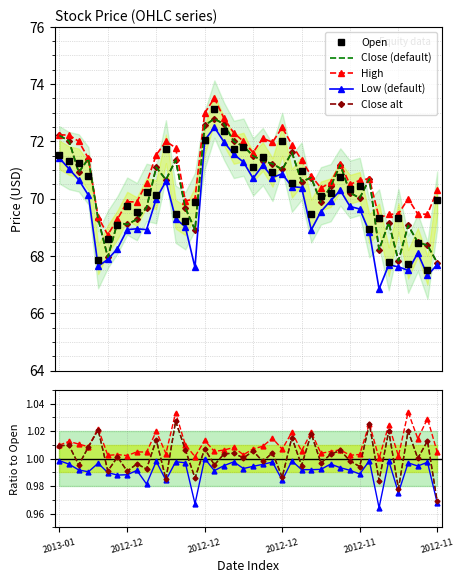

Reading left to right, extract all data points from this chart.

Open: 71.5	71.3	71.2	70.8	67.9	68.6	69.1	69.7	69.5	70.2	70.1	71.7	69.5	69.2	69.9	72.0	73.1	72.3	71.7	71.8	71.1	71.5	70.9	72.0	70.5	71.0	69.5	70.1	70.2	70.8	70.3	70.4	69.0	69.3	67.8	69.3	67.7	68.5	67.5	70.0
Close: 72.2	72.0	70.9	71.4	69.3	68.0	69.2	69.1	69.3	69.7	71.1	70.7	71.3	69.7	68.9	72.6	72.8	72.6	72.0	71.8	71.5	71.3	71.2	71.0	71.6	70.6	70.7	69.9	70.4	71.2	70.2	70.0	70.7	68.2	69.2	67.8	69.1	68.5	68.4	67.8
High: 72.2	72.2	72.0	71.4	69.3	68.7	69.3	69.9	69.9	70.5	71.5	72.0	71.8	69.9	70.0	73.0	73.5	72.8	72.3	72.0	71.6	72.1	72.0	72.5	71.9	71.3	70.8	70.4	70.6	71.2	70.5	70.6	70.7	69.3	69.5	69.5	70.0	69.5	69.5	70.3
Low: 71.4	71.0	70.7	70.1	67.6	67.9	68.3	68.9	69.0	68.9	70.0	70.6	69.3	69.0	67.6	72.0	72.5	72.0	71.5	71.3	70.7	71.2	70.7	70.9	70.4	70.4	68.9	69.5	69.9	70.3	69.7	69.6	68.8	66.8	67.7	67.6	67.5	68.1	67.3	67.7